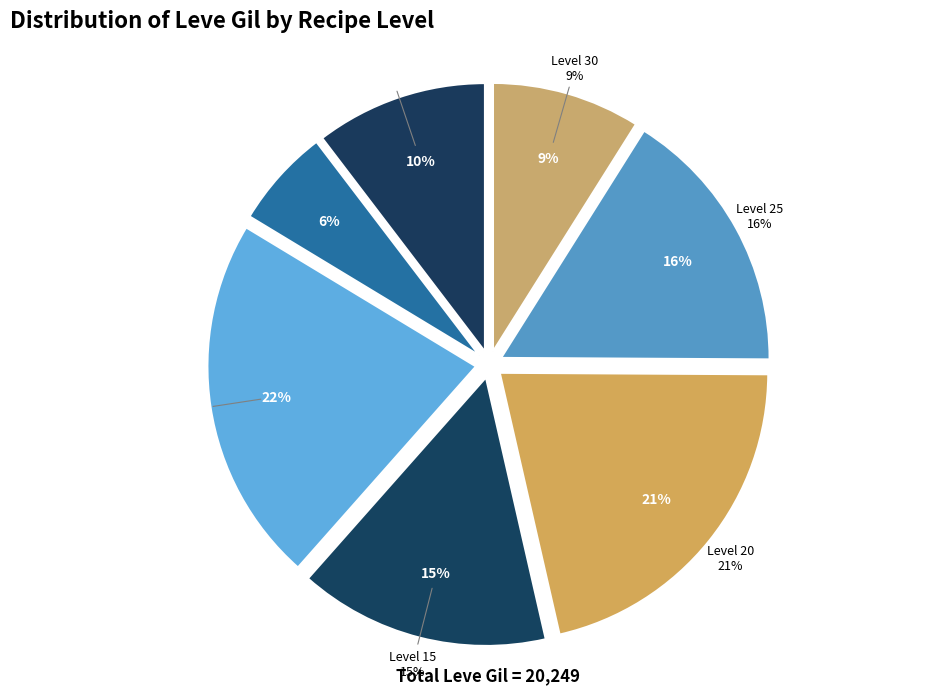

Between 10 and 5, which is larger?

10